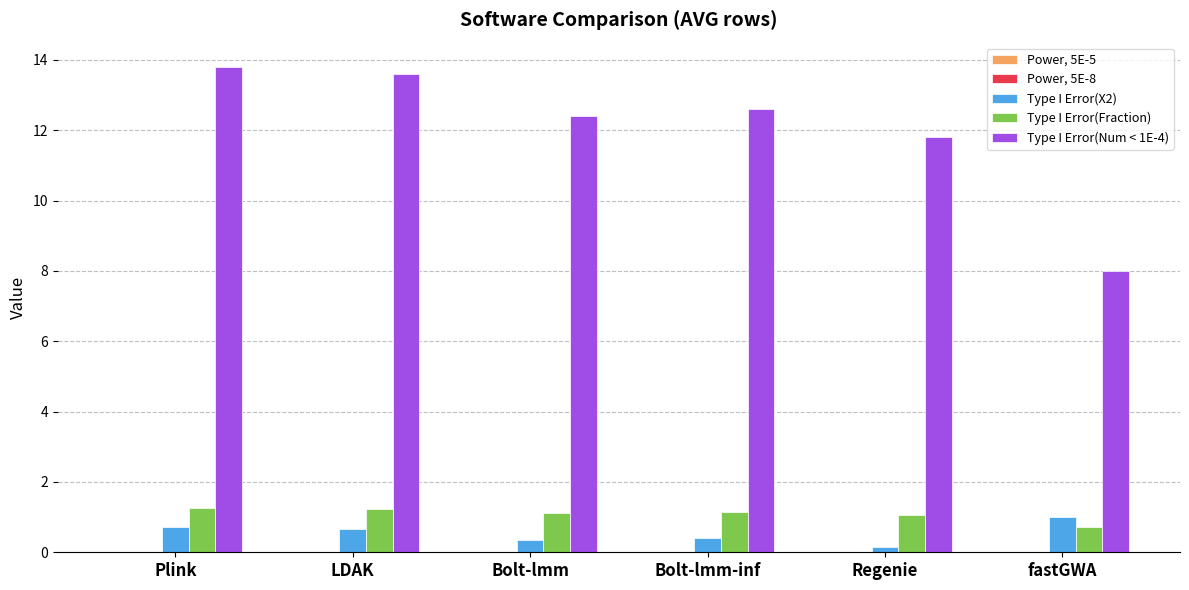

True or false: Type I Error(Num < 1E-4) has a value of 13.8 at Plink.

True